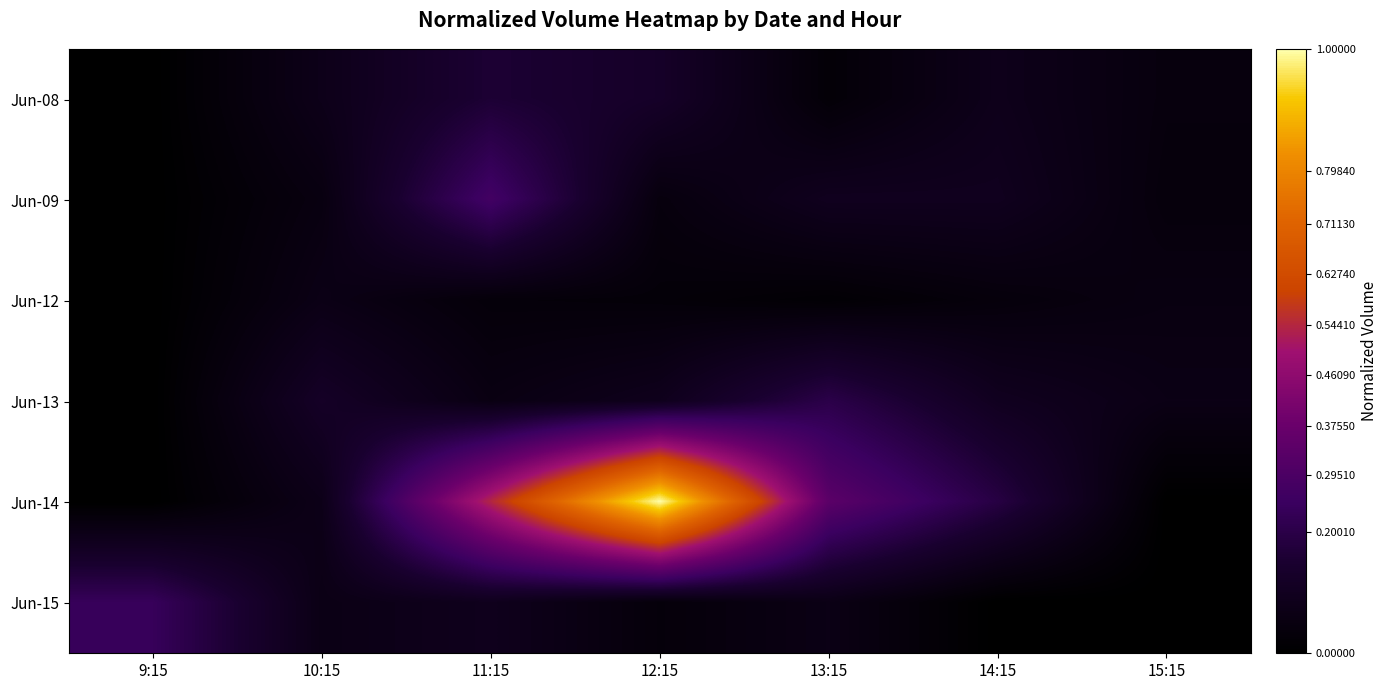

Reading right to left, extract all data points from this chart.

Jun-08: 15:15=0.0	14:15=0.1	13:15=0.0	12:15=0.1	11:15=0.2	10:15=0.1	9:15=0.0
Jun-09: 15:15=0.0	14:15=0.1	13:15=0.1	12:15=0.0	11:15=0.3	10:15=0.1	9:15=0.0
Jun-12: 15:15=0.1	14:15=0.0	13:15=0.0	12:15=0.0	11:15=0.0	10:15=0.1	9:15=0.0
Jun-13: 15:15=0.1	14:15=0.1	13:15=0.2	12:15=0.1	11:15=0.1	10:15=0.1	9:15=0.0
Jun-14: 15:15=0.0	14:15=0.2	13:15=0.3	12:15=1.0	11:15=0.5	10:15=0.1	9:15=0.0
Jun-15: 15:15=0.0	14:15=0.0	13:15=0.1	12:15=0.0	11:15=0.1	10:15=0.1	9:15=0.2